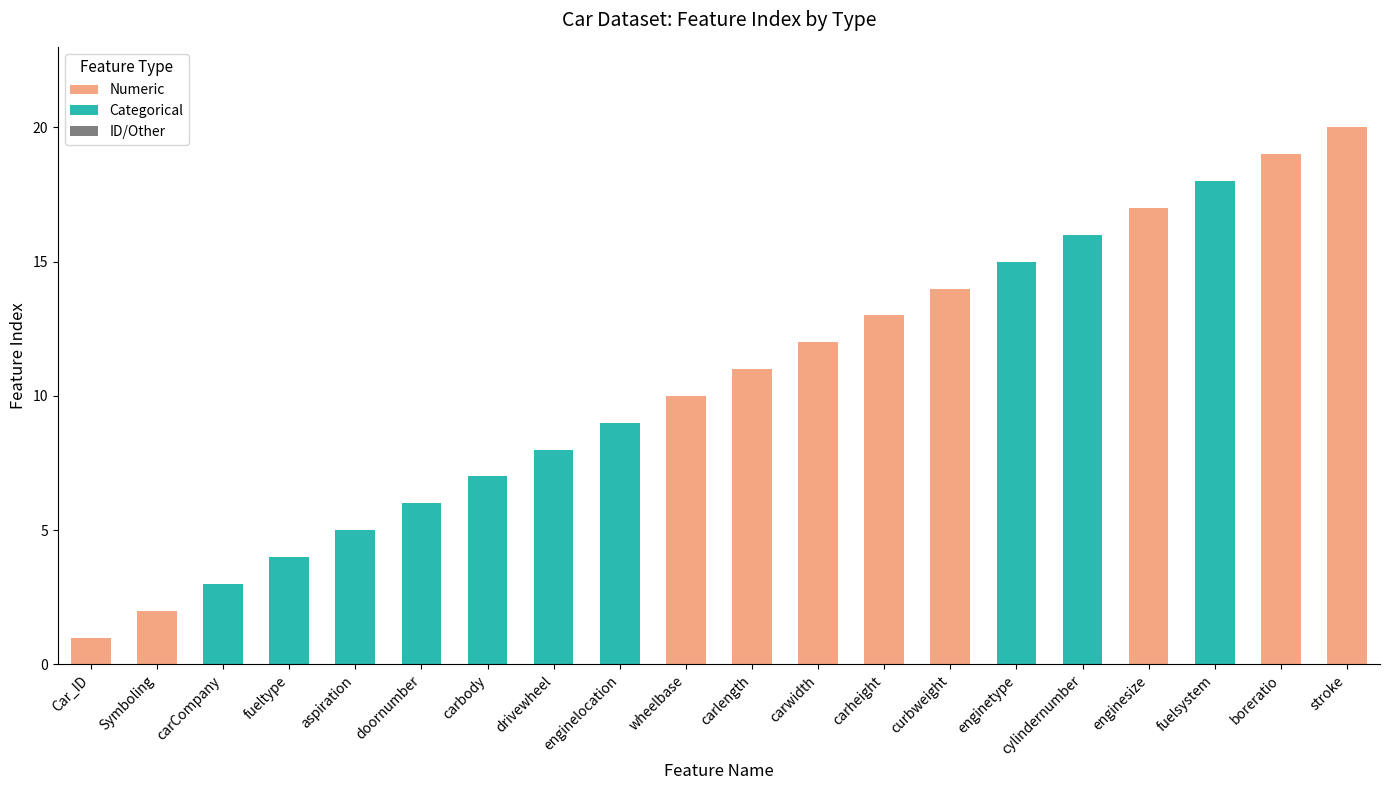

How many data points does each series have?

20